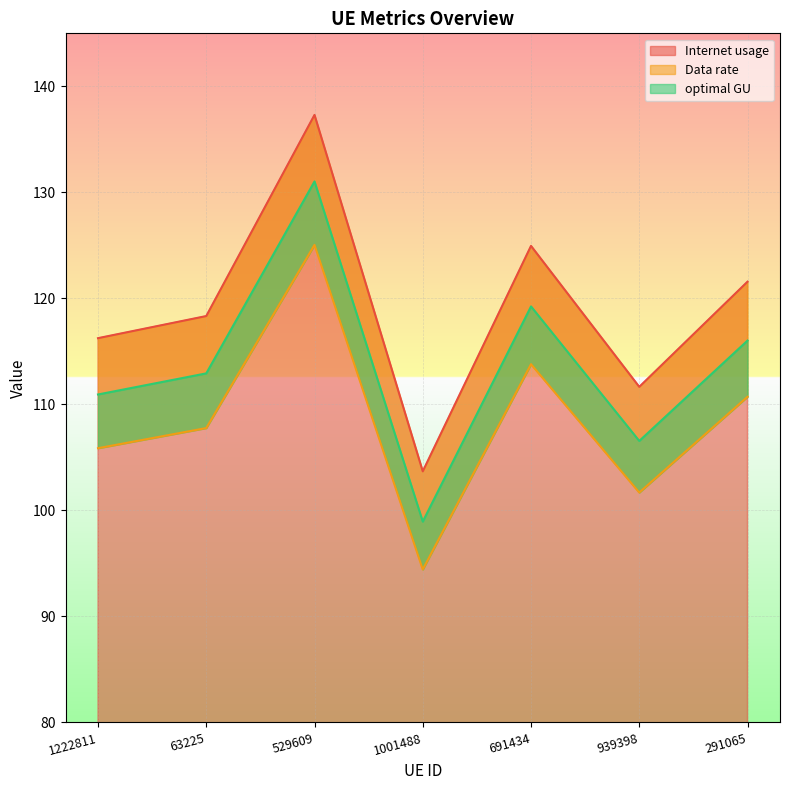

At which label is Data rate closest to 109?

63225